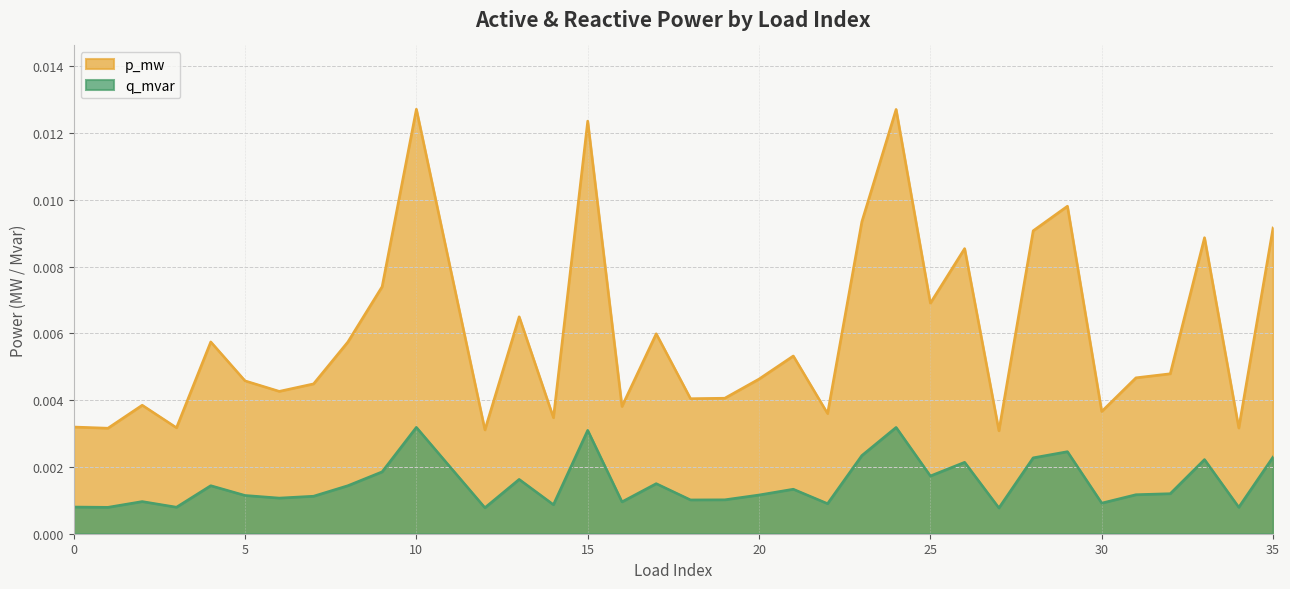

True or false: q_mvar and p_mw intersect in this chart.

False